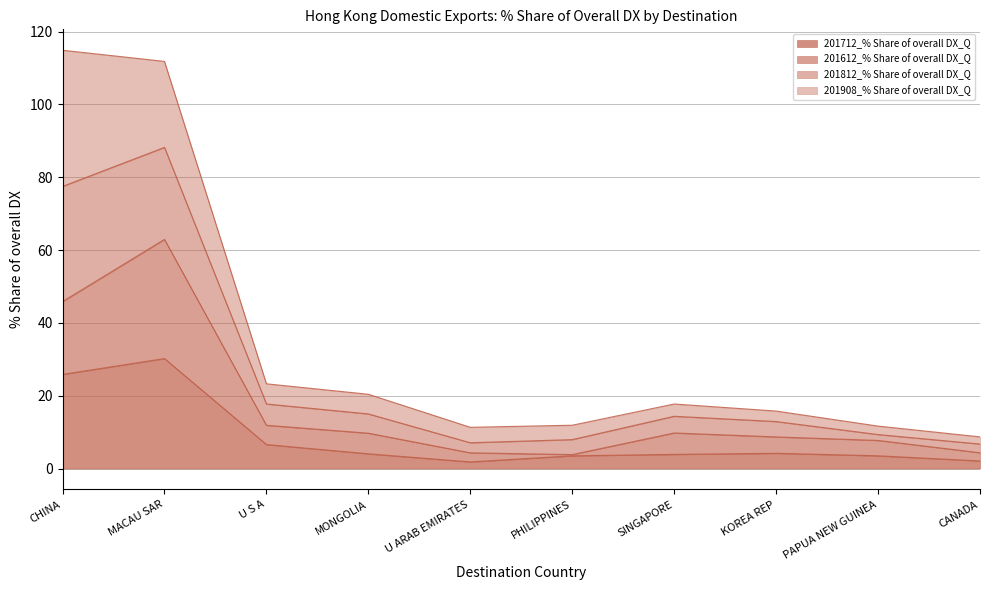

True or false: 201712_% Share of overall DX_Q has a value of 25.9 at CHINA.

True